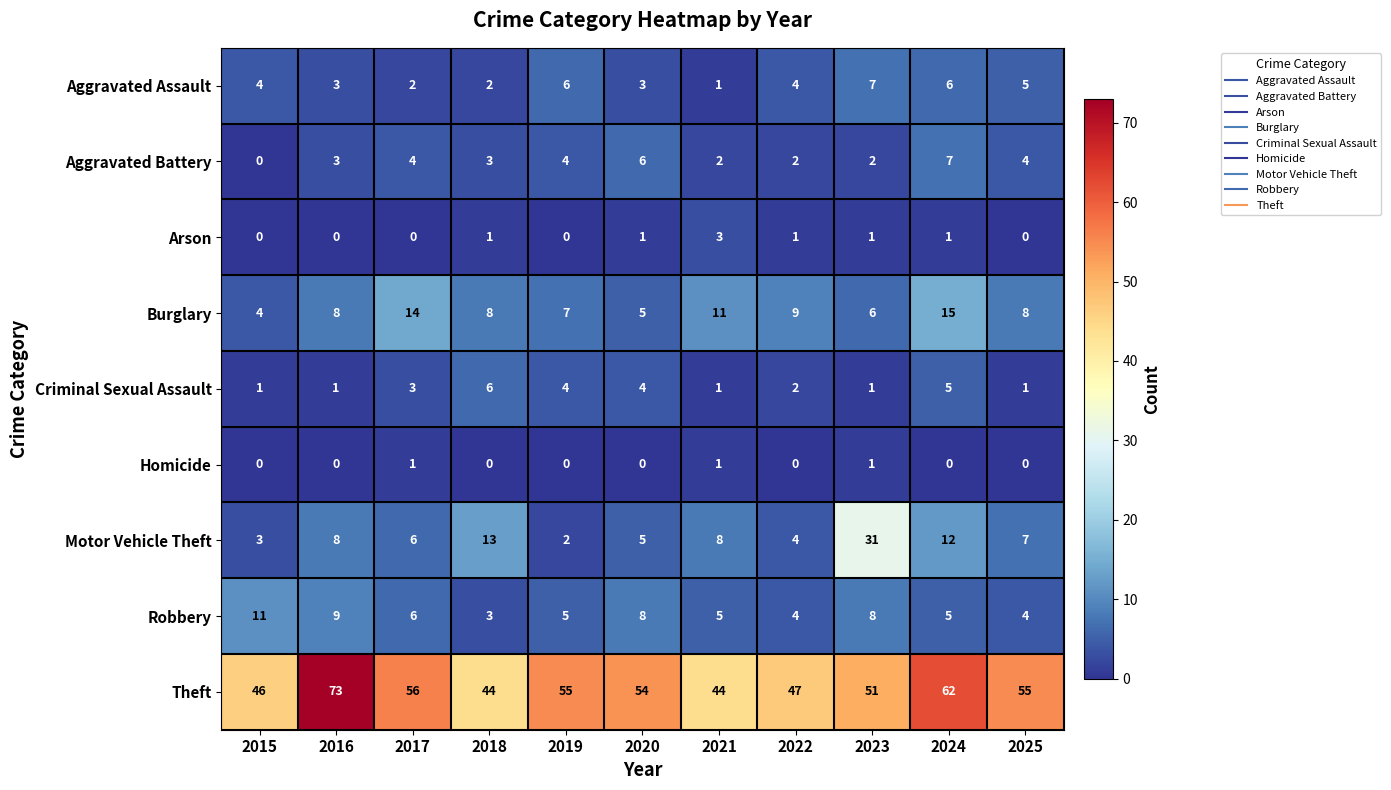

The value of Aggravated Battery at 2018 is 3. True or false?

True